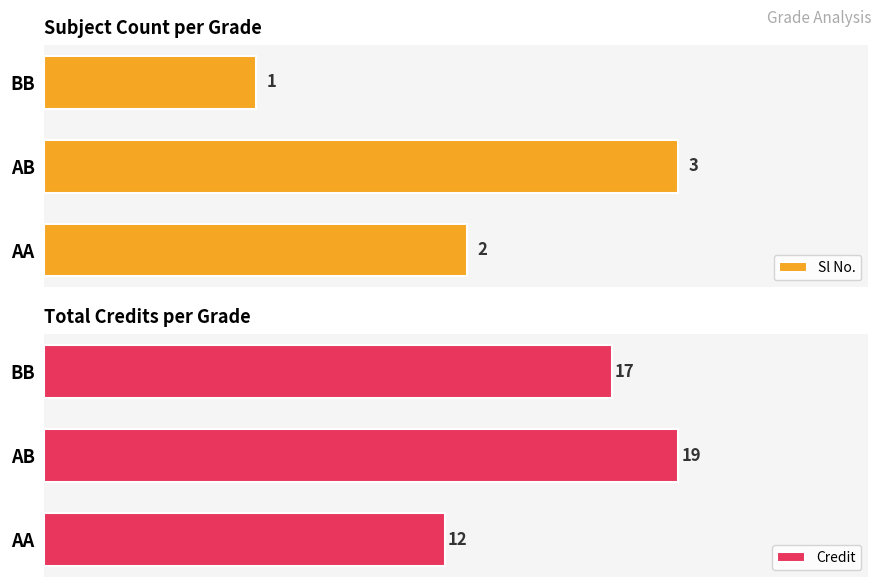

What are all the series names shown in the legend?

Sl No., Credit